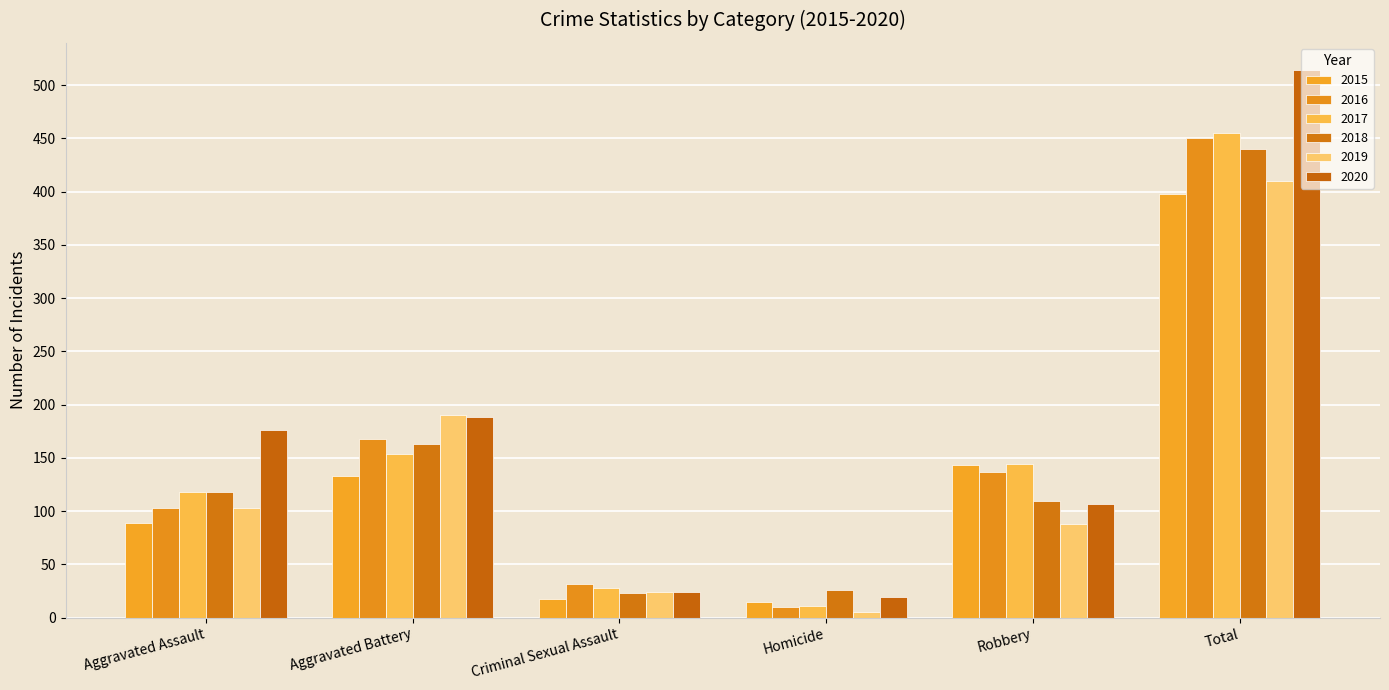

Is it true that 2015 equals 18 at Criminal Sexual Assault?

True